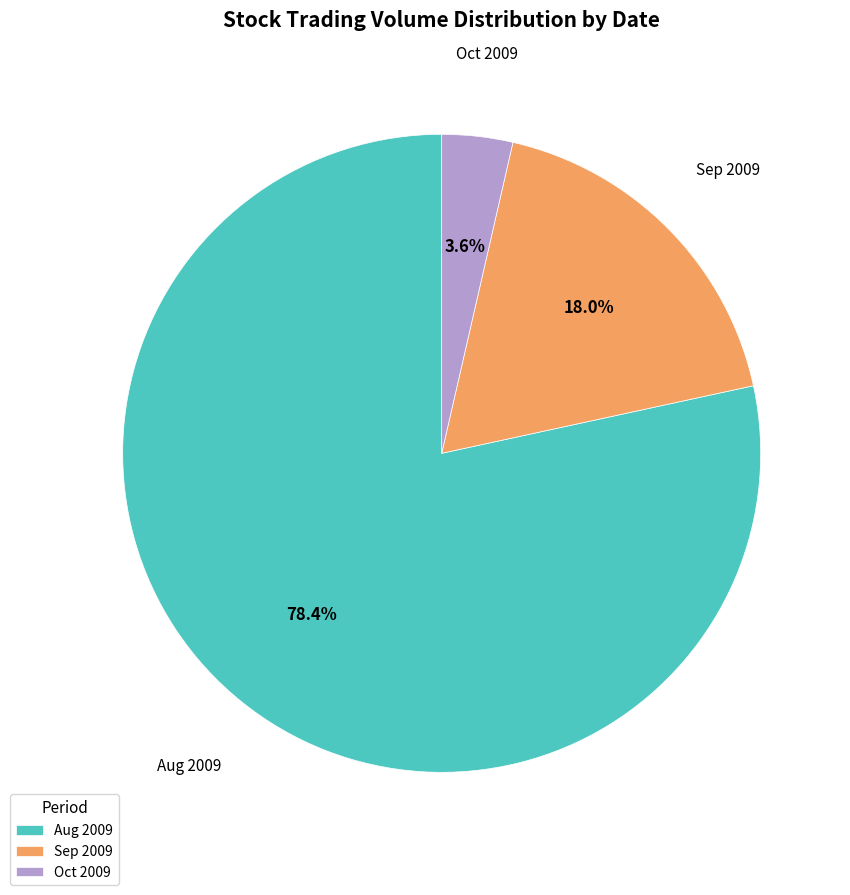

What is the ratio of the value at Aug 2009 to the value at Sep 2009?

4.4